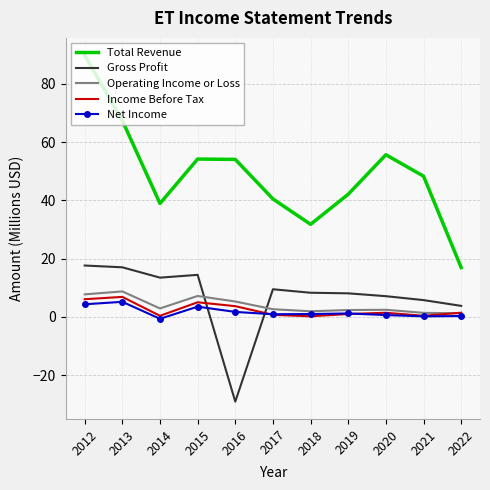

True or false: Net Income has a value of 1.7 at 2016.

True